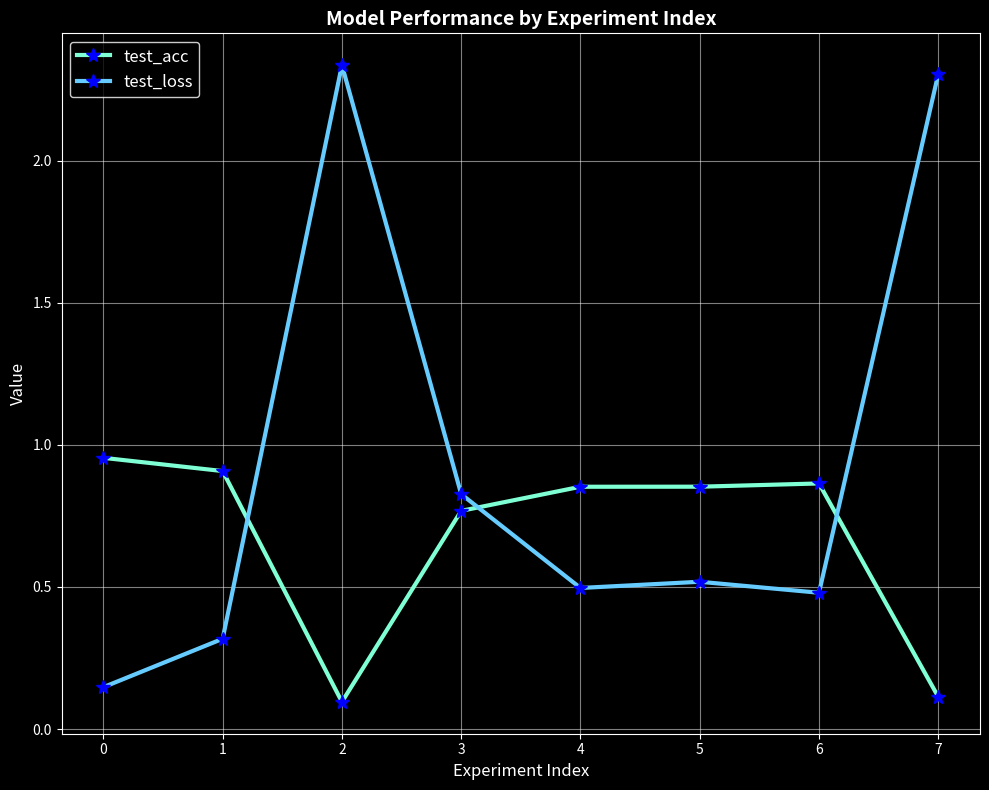

What is the value of the test_loss point at the 2nd from the left?

0.3